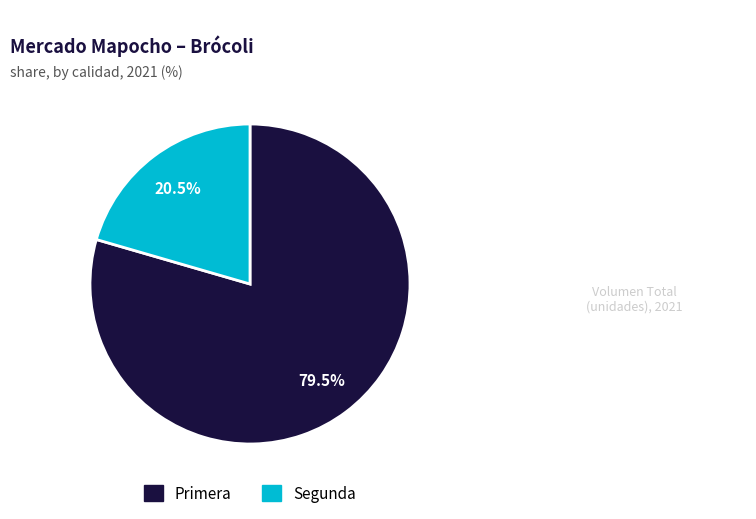

Does Segunda account for over 50% of the chart?

No